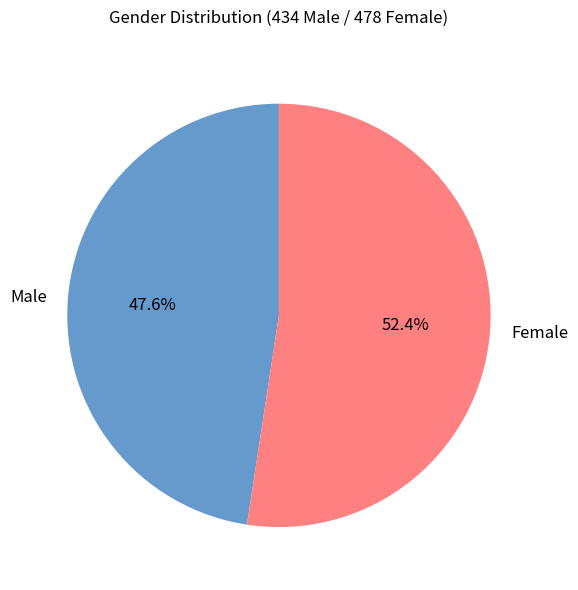

Does Male represent more than half of the total?

No